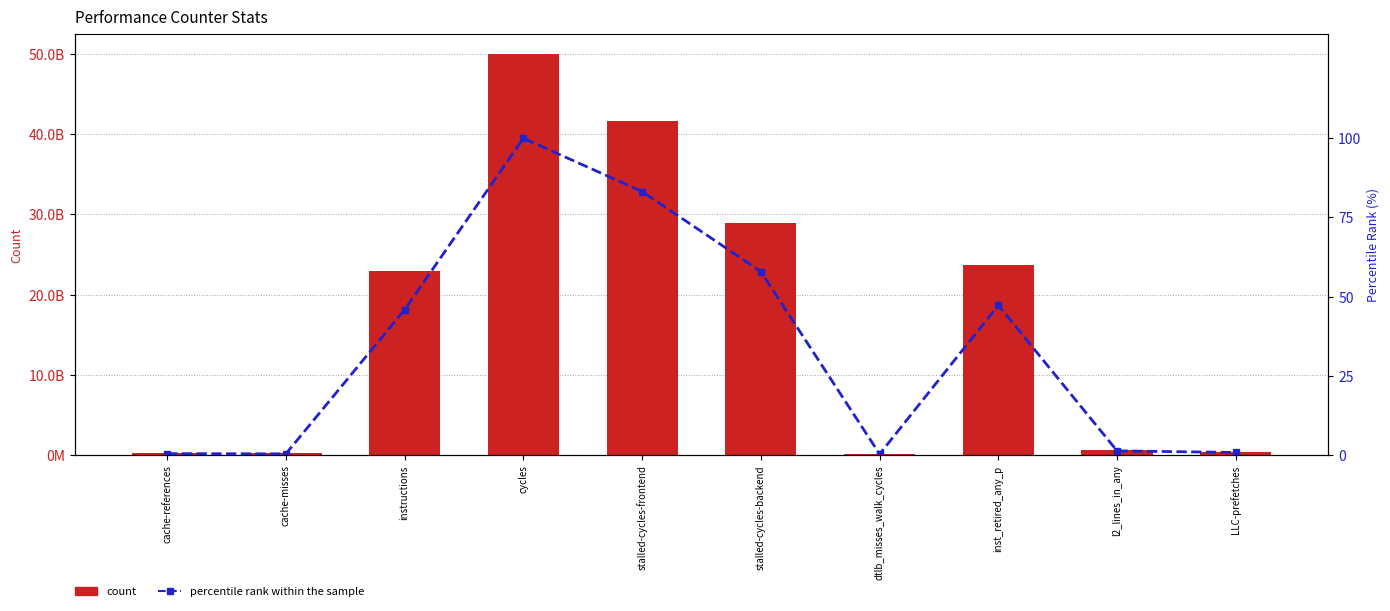

What are all the series names shown in the legend?

count, percentile rank within the sample